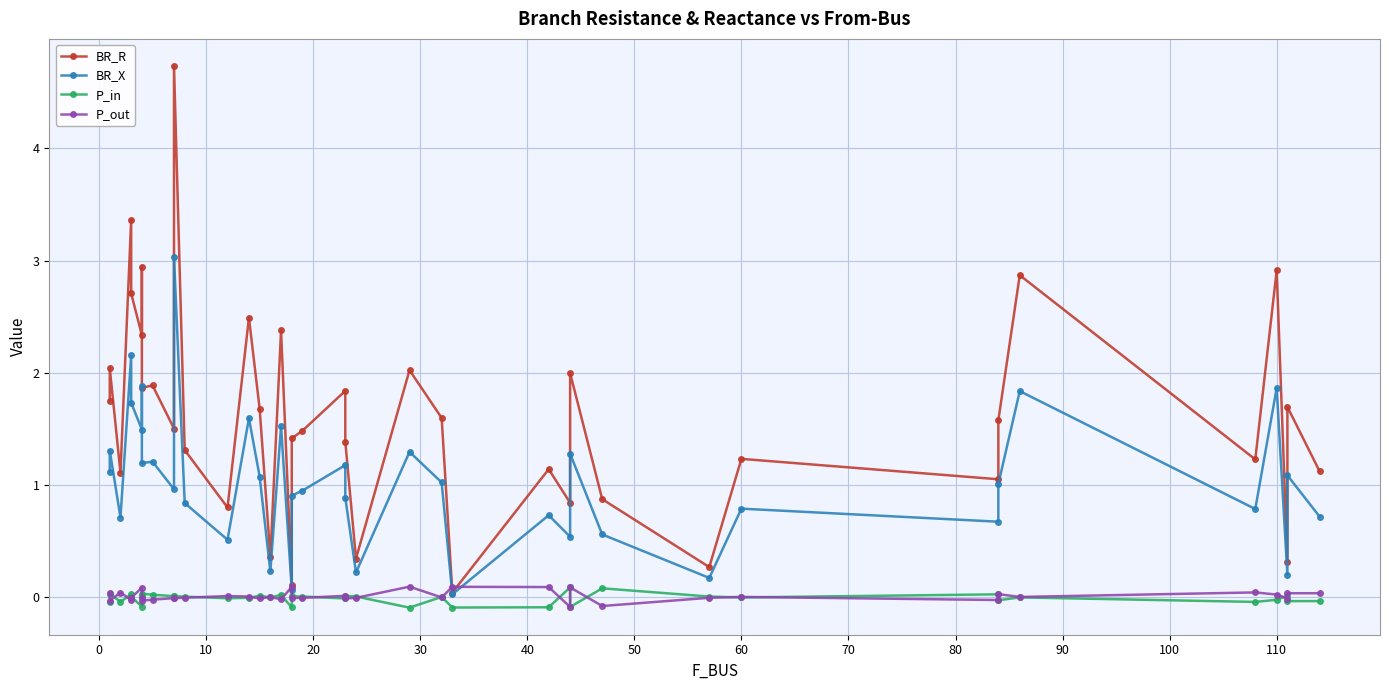

What is the average value of the BR_X series?

1.0